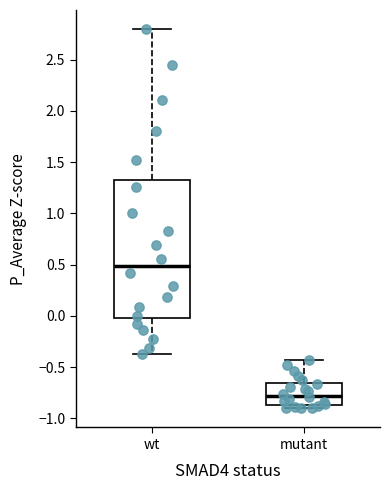

Which box's median line is the lowest?

mutant